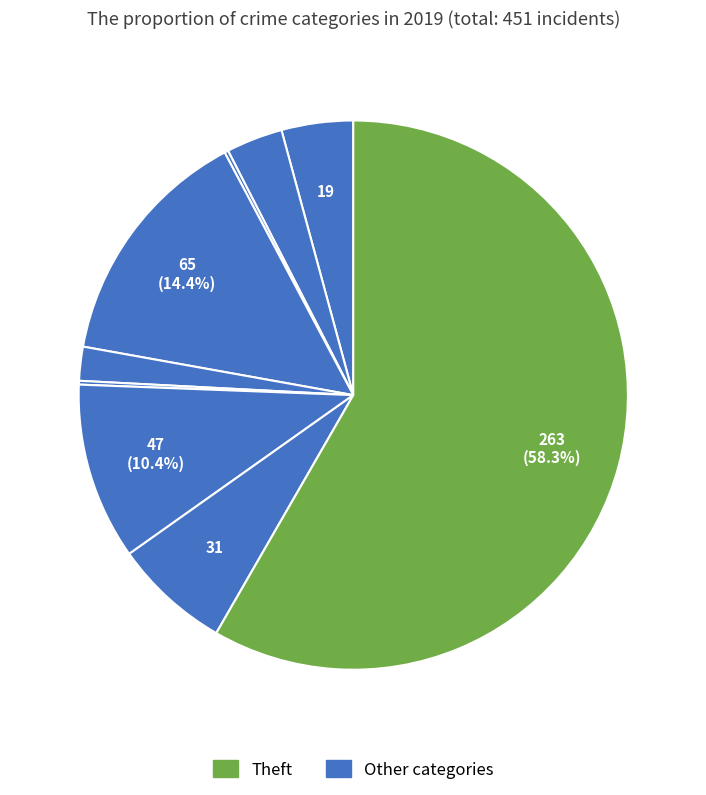

To the nearest percent, what is the average slice percentage?

11%